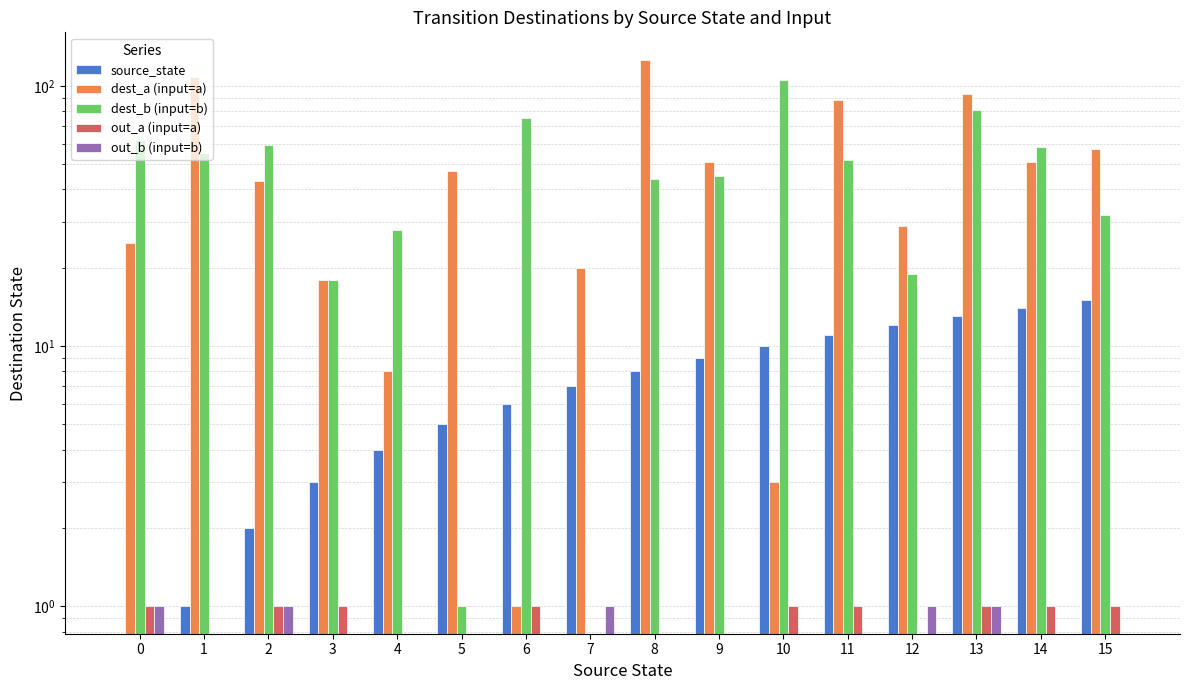

Reading left to right, transcribe all the data shown in this chart.

source_state: 0=0	1=1	2=2	3=3	4=4	5=5	6=6	7=7	8=8	9=9	10=10	11=11	12=12	13=13	14=14	15=15
dest_a (input=a): 0=25	1=108	2=43	3=18	4=8	5=47	6=1	7=20	8=126	9=51	10=3	11=88	12=29	13=93	14=51	15=57
dest_b (input=b): 0=62	1=55	2=59	3=18	4=28	5=1	6=75	7=0	8=44	9=45	10=105	11=52	12=19	13=81	14=58	15=32
out_a (input=a): 0=1	1=0	2=1	3=1	4=0	5=0	6=1	7=0	8=0	9=0	10=1	11=1	12=0	13=1	14=1	15=1
out_b (input=b): 0=1	1=0	2=1	3=0	4=0	5=0	6=0	7=1	8=0	9=0	10=0	11=0	12=1	13=1	14=0	15=0